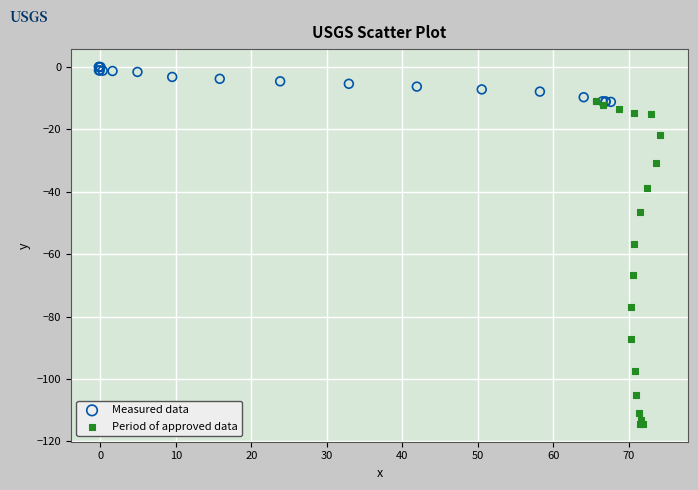

Which series contains the lowest Y value?

Period of approved data